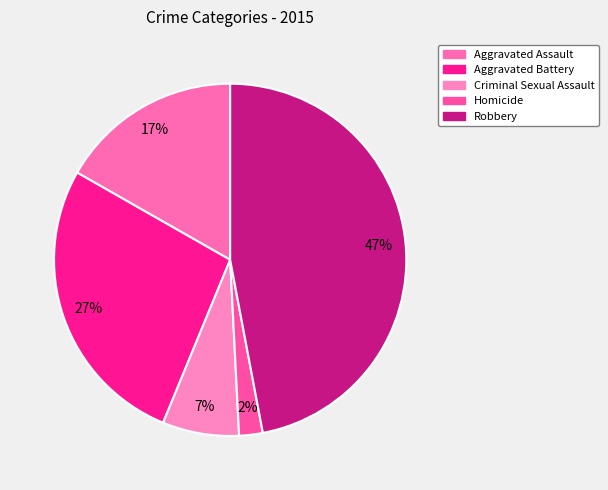

Which slice is the largest?

Robbery